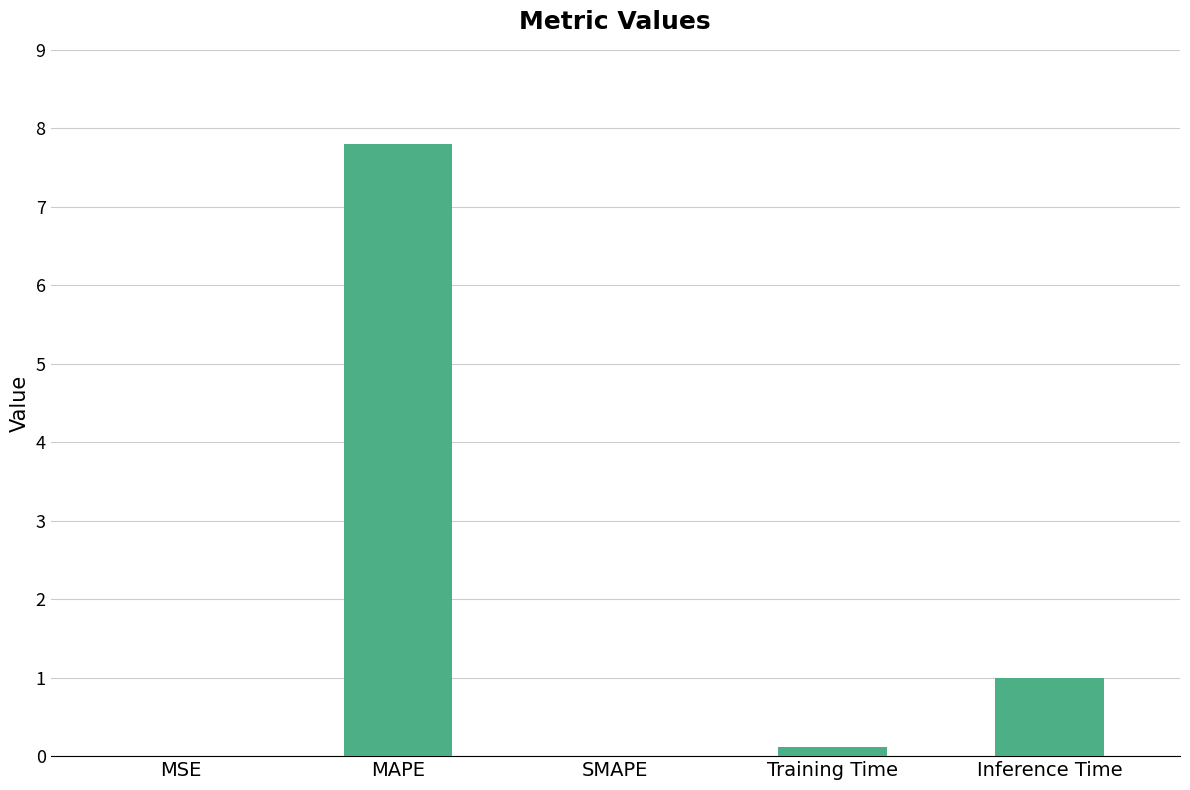

Which has a higher value, MAPE or Inference Time?

MAPE